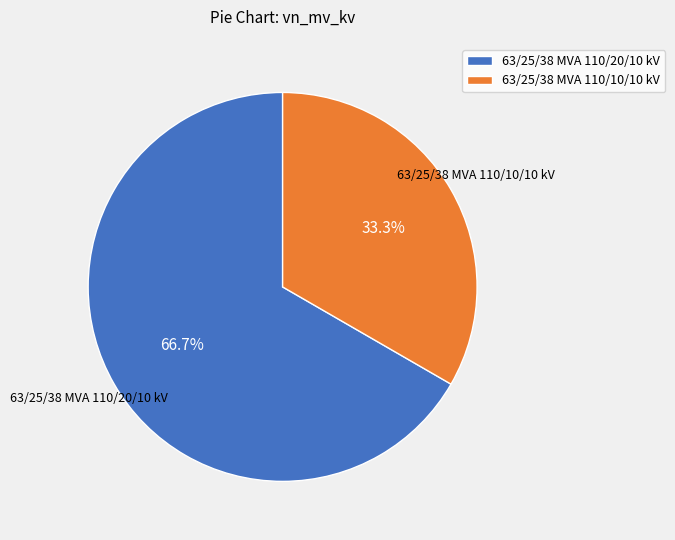

Rank the categories by value from highest to lowest.

63/25/38 MVA 110/20/10 kV, 63/25/38 MVA 110/10/10 kV